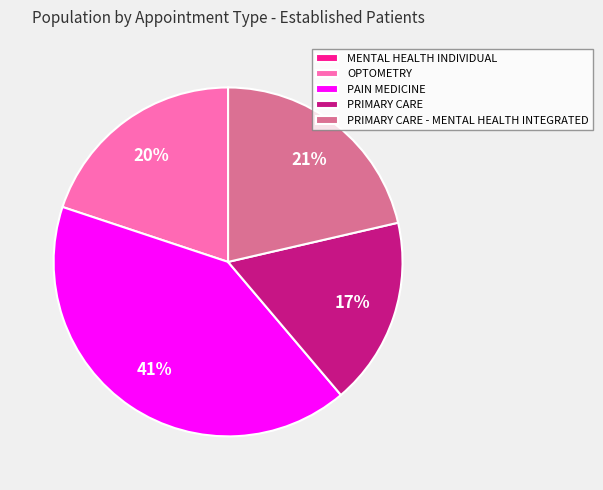

Is the sum of OPTOMETRY and PRIMARY CARE greater than half?

No